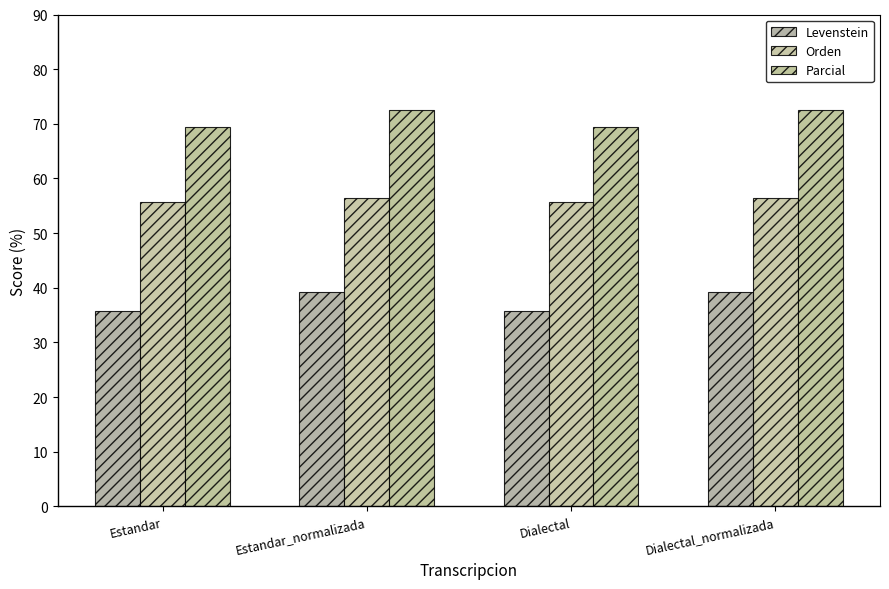

Rank the series at Dialectal_normalizada from highest to lowest value.

Parcial, Orden, Levenstein